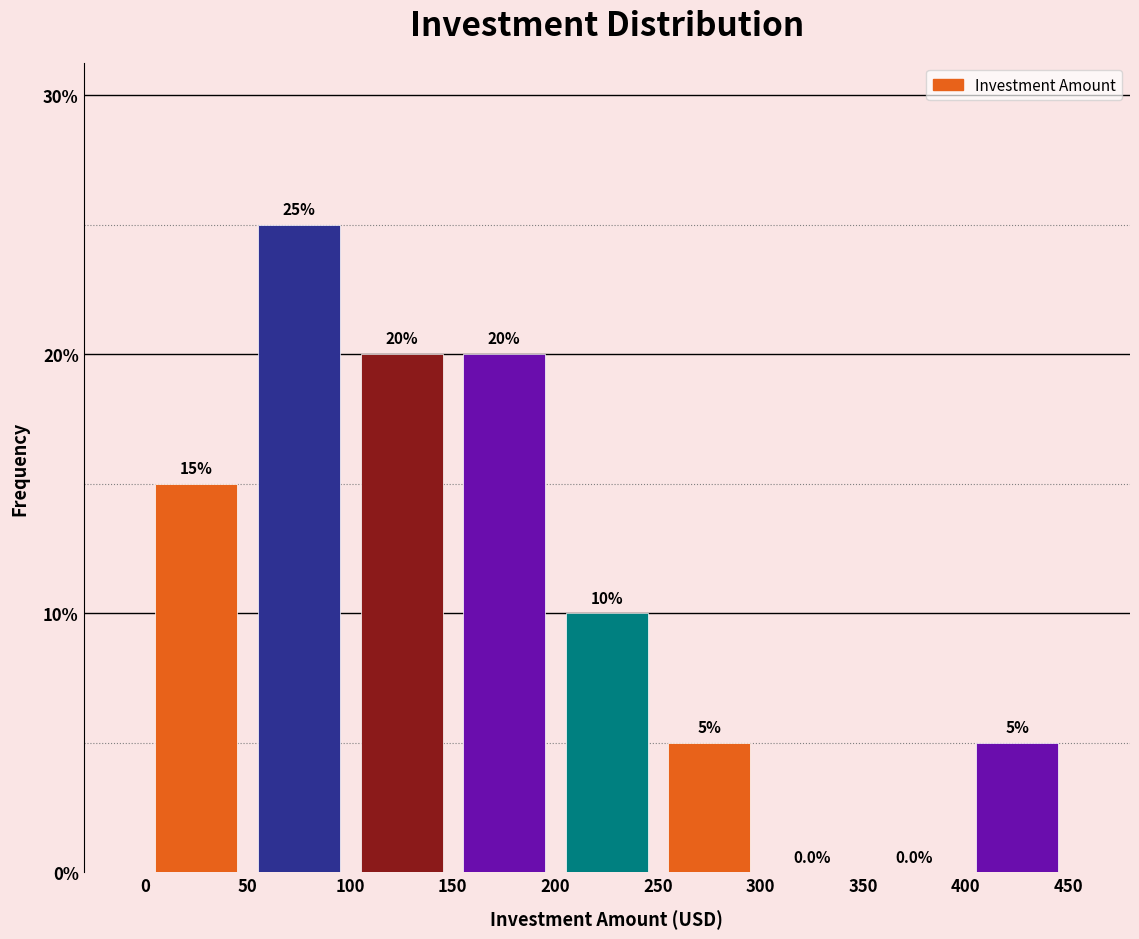

Reading left to right, transcribe this chart: for each bar, give the range it covers on the x-axis and its height.

0 to 50: 15.0
50 to 100: 25.0
100 to 150: 20.0
150 to 200: 20.0
200 to 250: 10.0
250 to 300: 5.0
300 to 350: 0.0
350 to 400: 0.0
400 to 450: 5.0